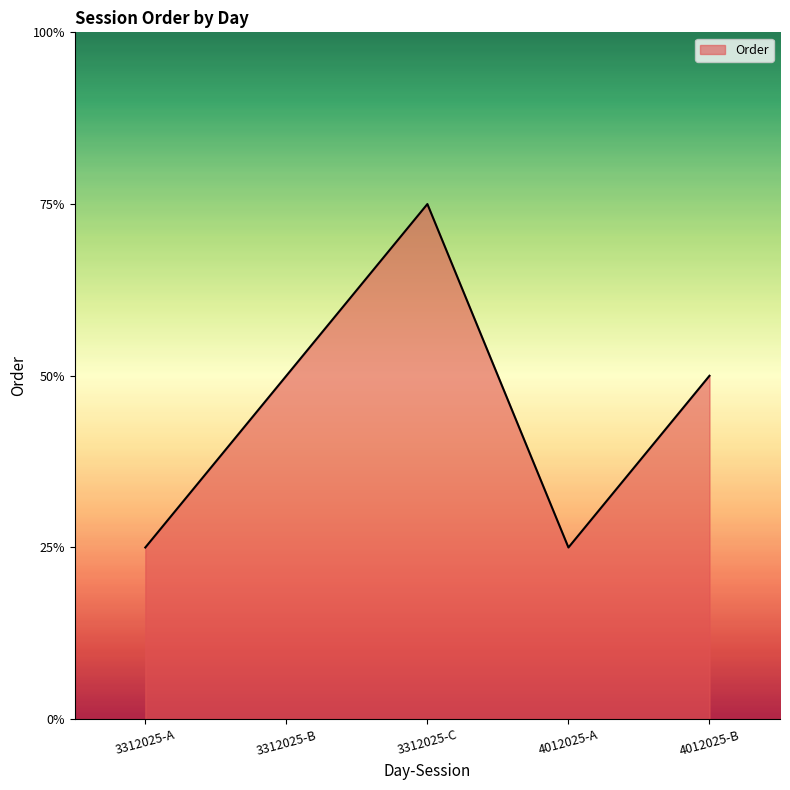

List the labels in order of value, largest first.

3312025-C, 3312025-B, 4012025-B, 3312025-A, 4012025-A